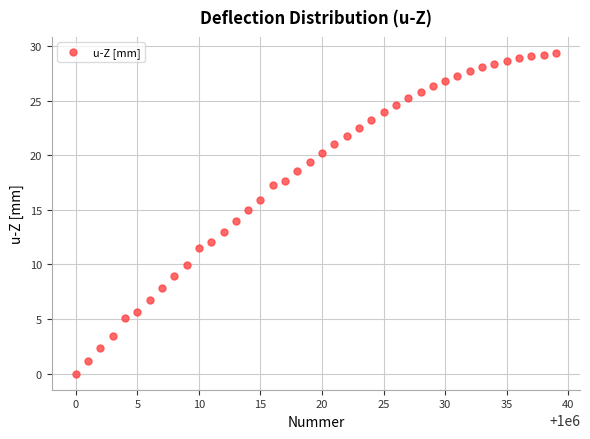

What is the range of X values (max minus min)?

39.0